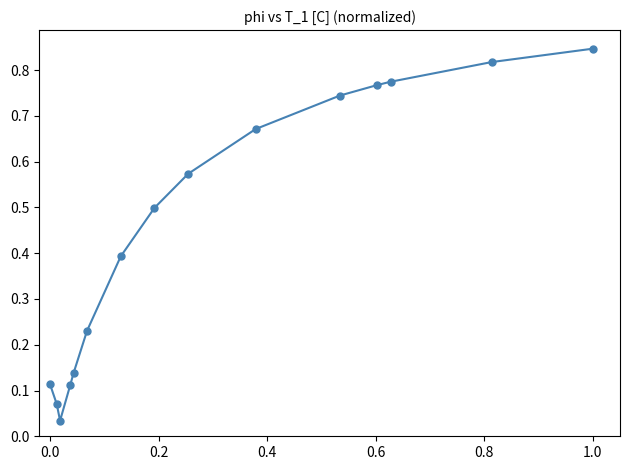

What is the sum of all values?

6.8